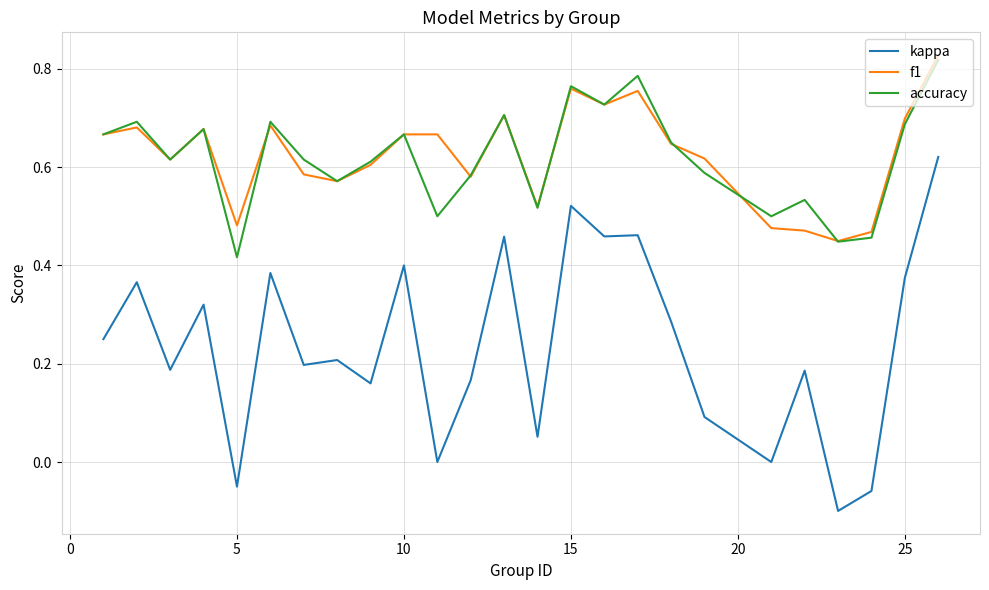

Which series has the largest range (max minus min)?

kappa